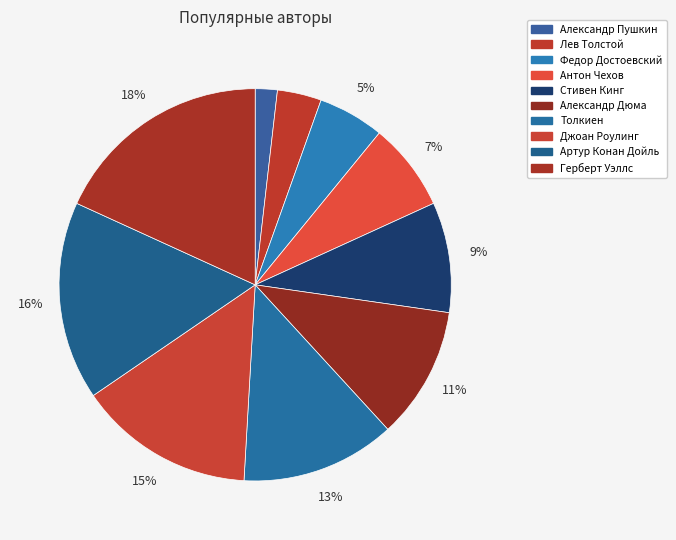

Which category has the biggest portion of the pie?

Герберт Уэллс